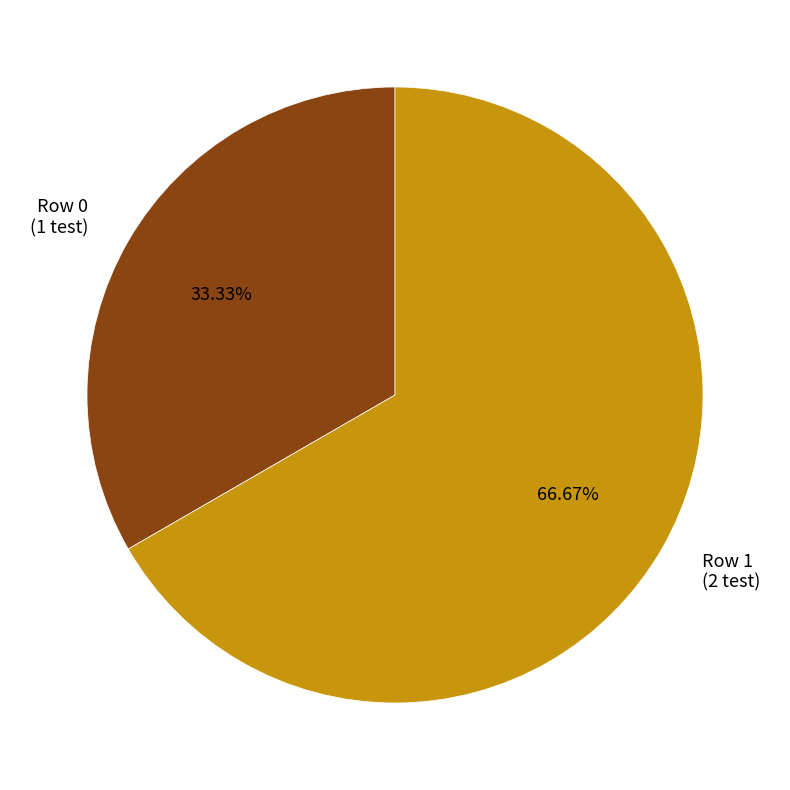

Is it true that Row 1 is 67% of the pie?

True